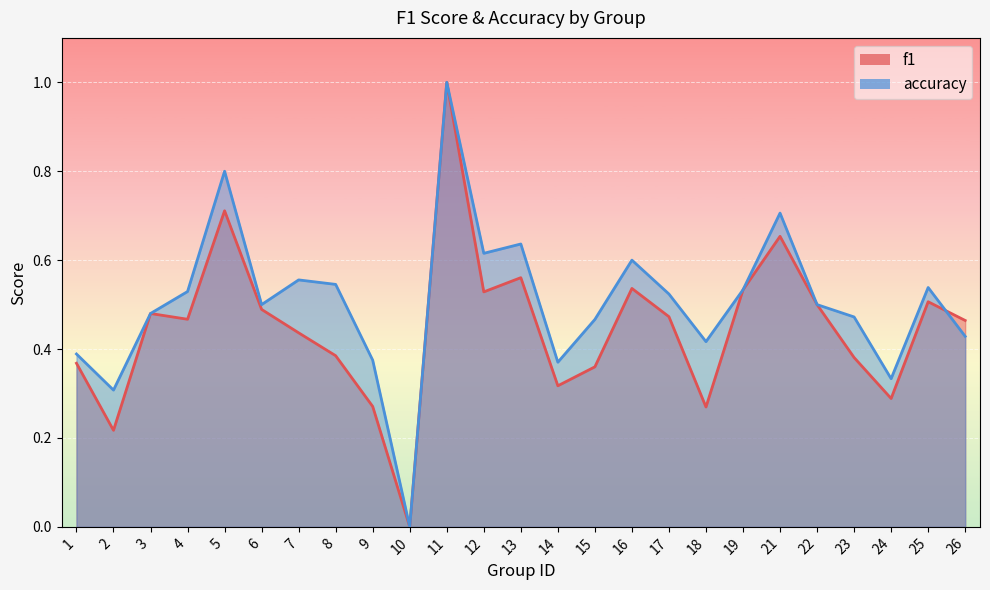

Which category has the highest value in the accuracy series?

11